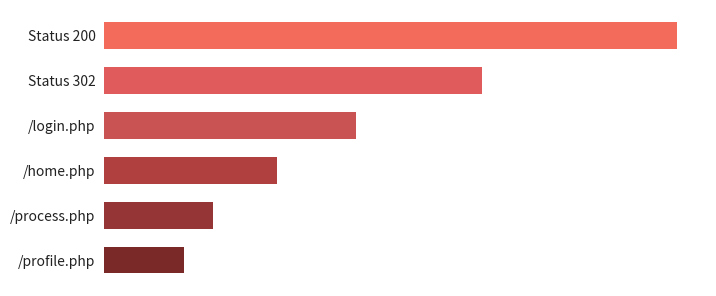

What is the greatest value displayed?

1035